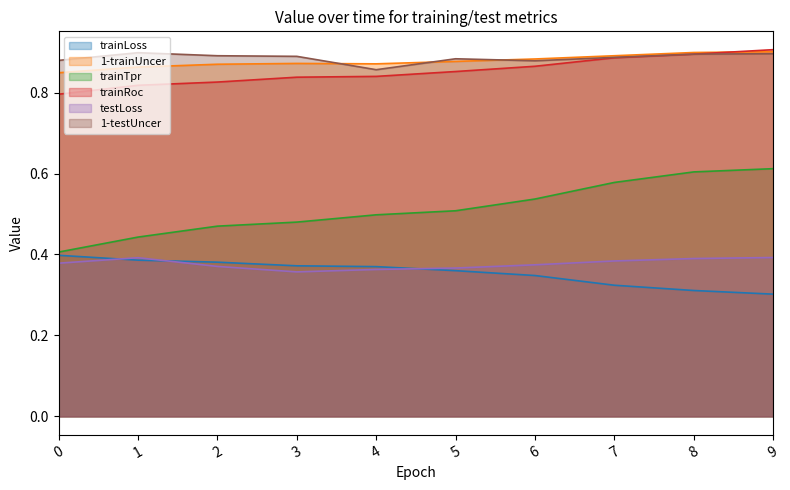

The value of trainLoss at 4 is 0.4. True or false?

True